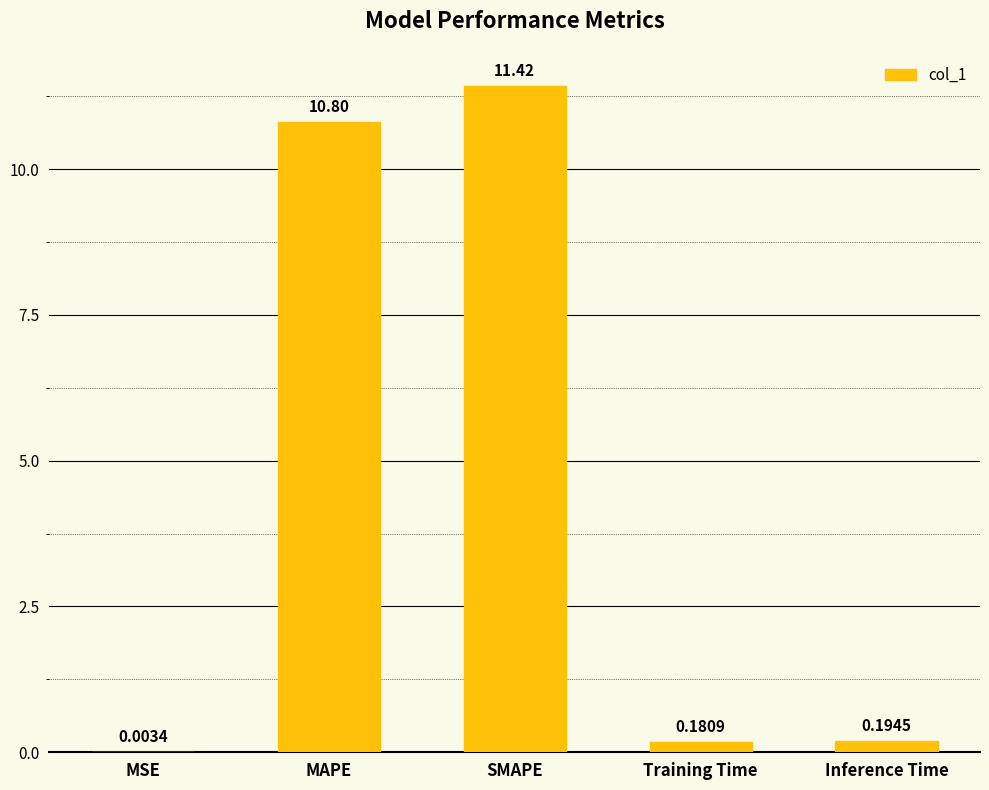

How many categories are shown in the chart?

5